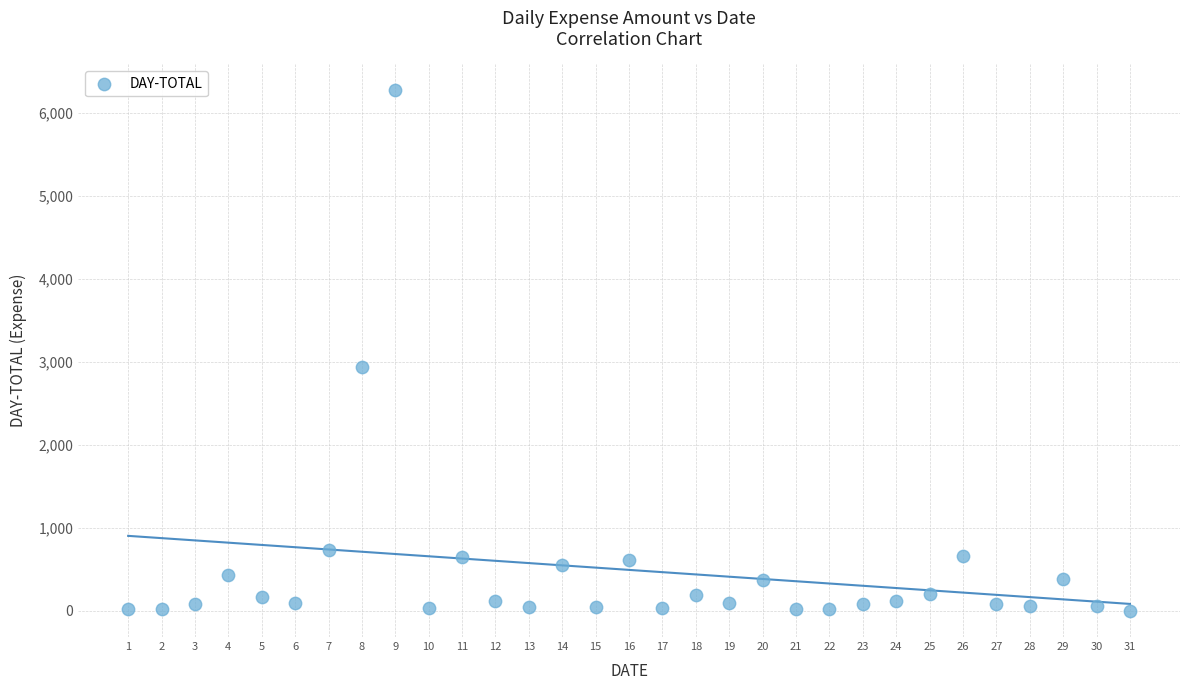

What Y value in the scatter plot is closest to 3136?

2938